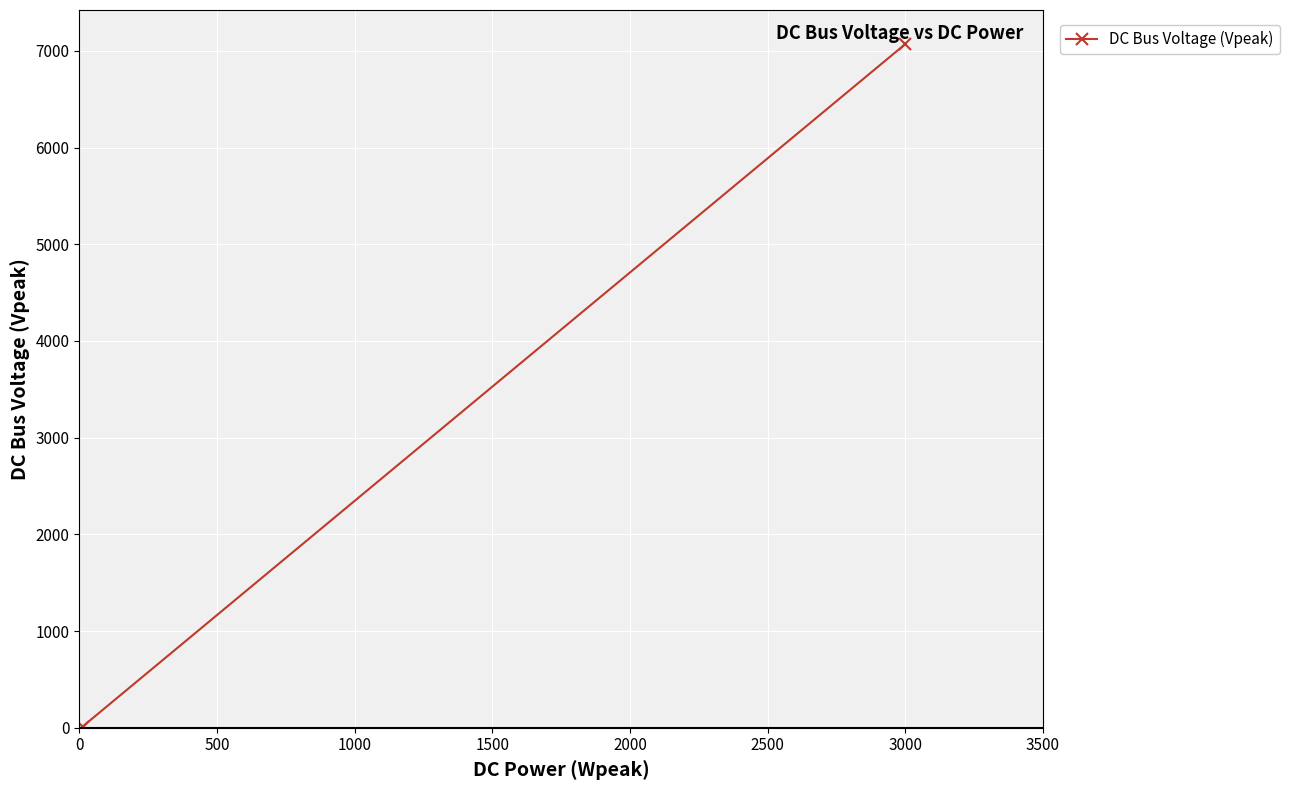

What is the average value?

3541.0